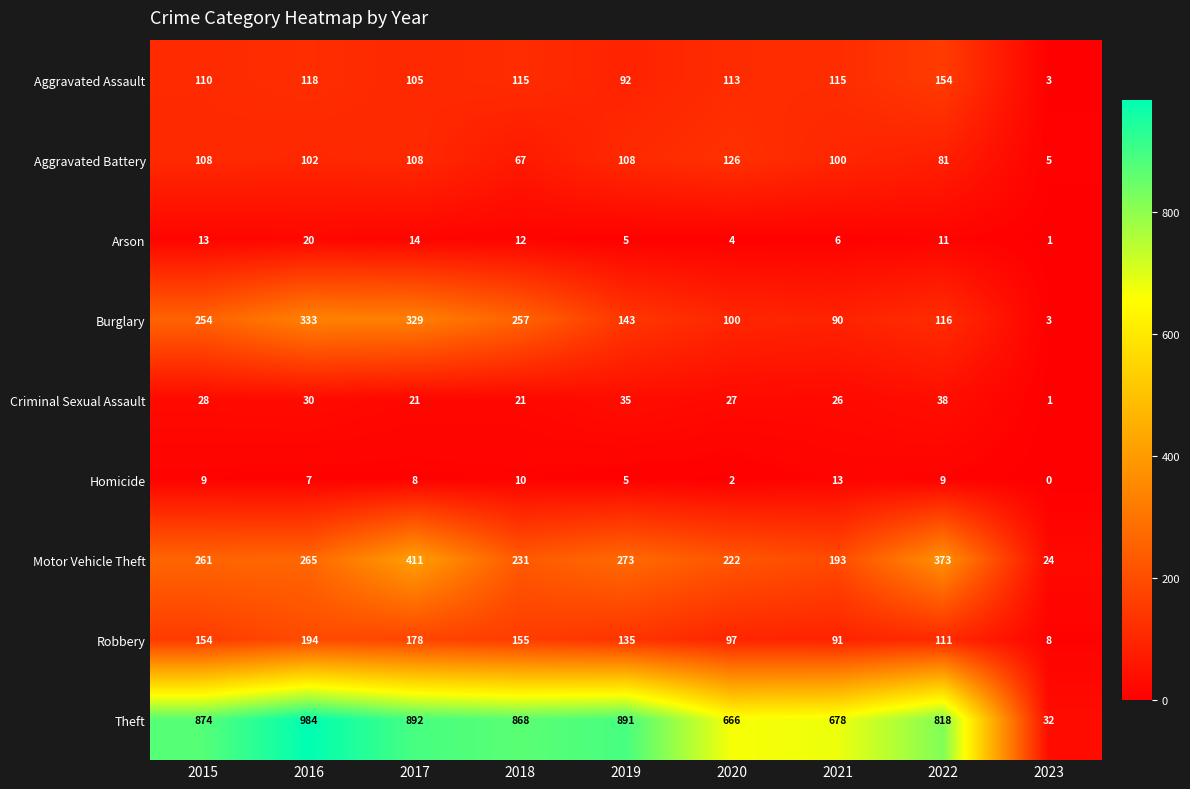

At how many categories does at least one series exceed 201?

8